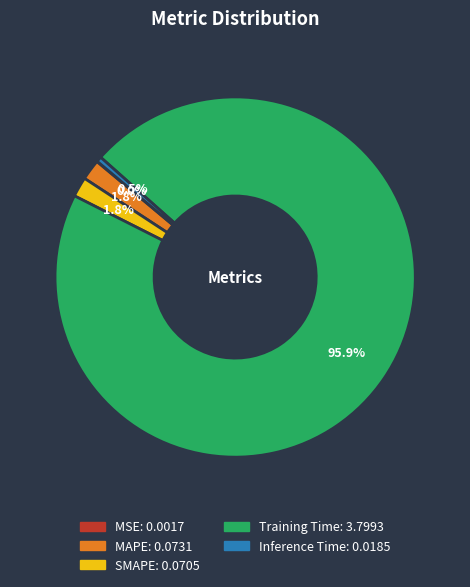

To the nearest percent, what is the difference between the largest and smallest slice percentages?

96%